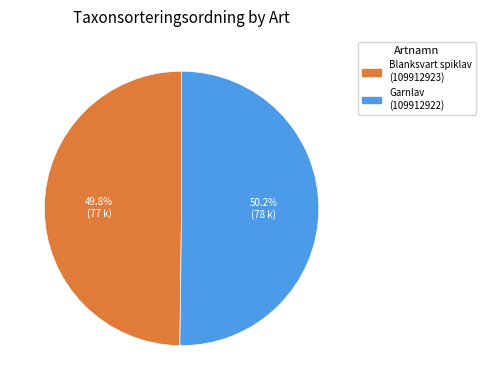

How many segments does this pie chart have?

2